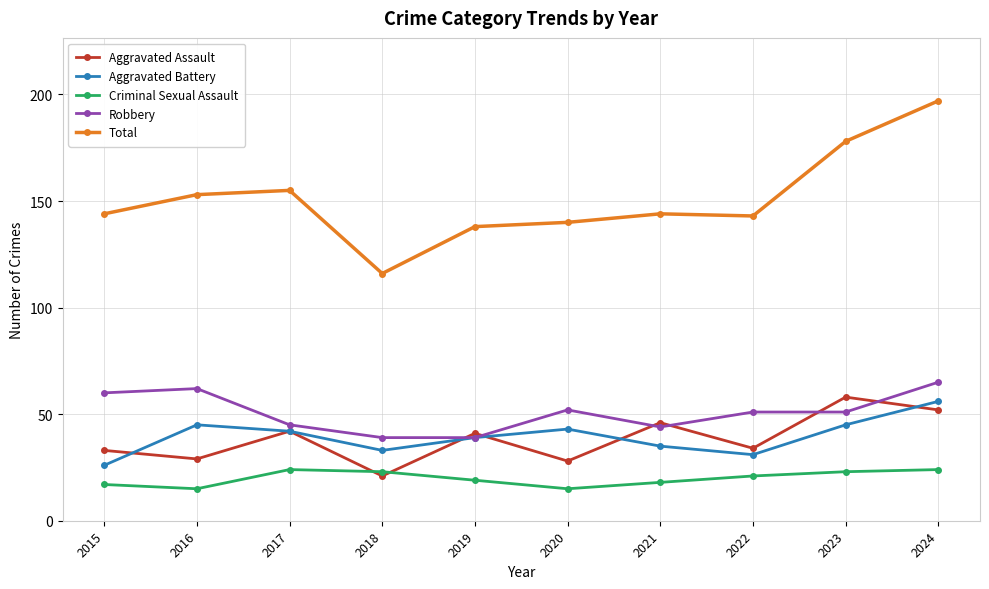

Reading right to left, list all the values displayed in this chart.

Aggravated Assault: 2024=52	2023=58	2022=34	2021=46	2020=28	2019=41	2018=21	2017=42	2016=29	2015=33
Aggravated Battery: 2024=56	2023=45	2022=31	2021=35	2020=43	2019=39	2018=33	2017=42	2016=45	2015=26
Criminal Sexual Assault: 2024=24	2023=23	2022=21	2021=18	2020=15	2019=19	2018=23	2017=24	2016=15	2015=17
Robbery: 2024=65	2023=51	2022=51	2021=44	2020=52	2019=39	2018=39	2017=45	2016=62	2015=60
Total: 2024=197	2023=178	2022=143	2021=144	2020=140	2019=138	2018=116	2017=155	2016=153	2015=144